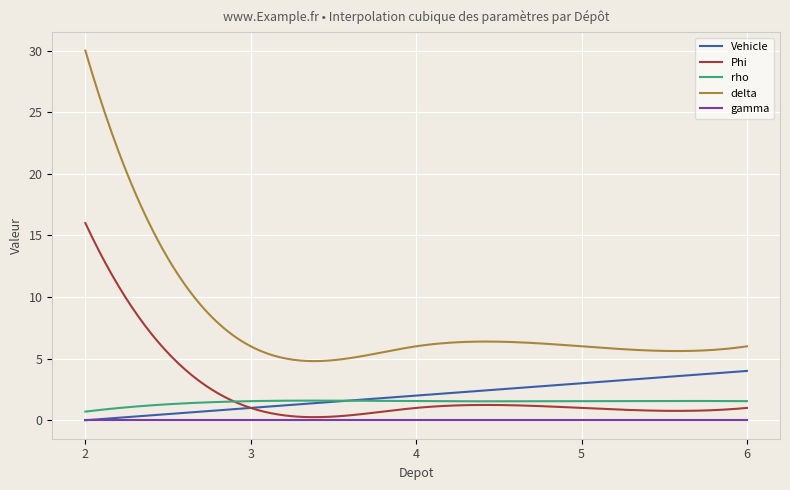

Does the chart display data point markers on the line(s)?

No